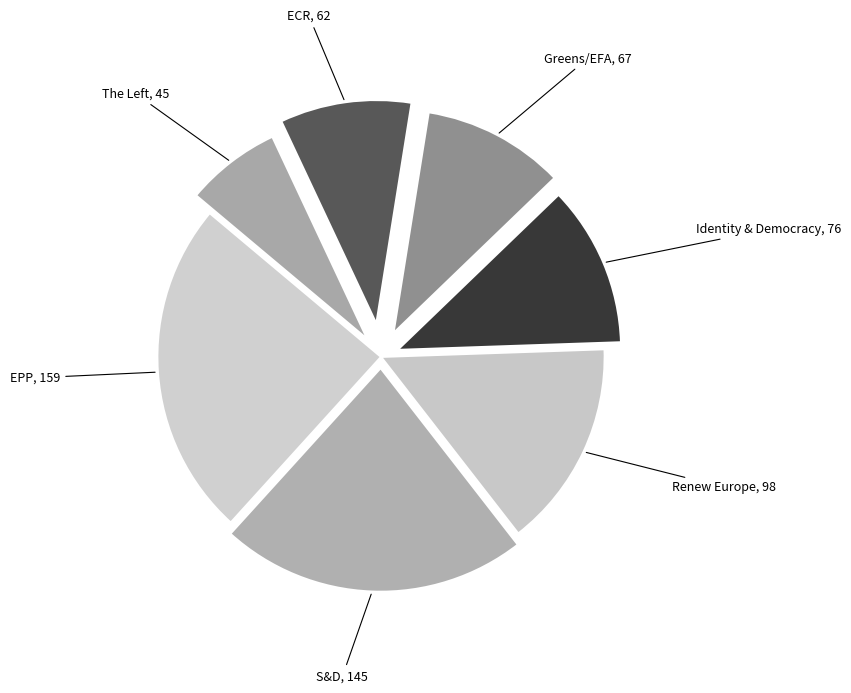

What is the largest slice in the pie chart?

EPP